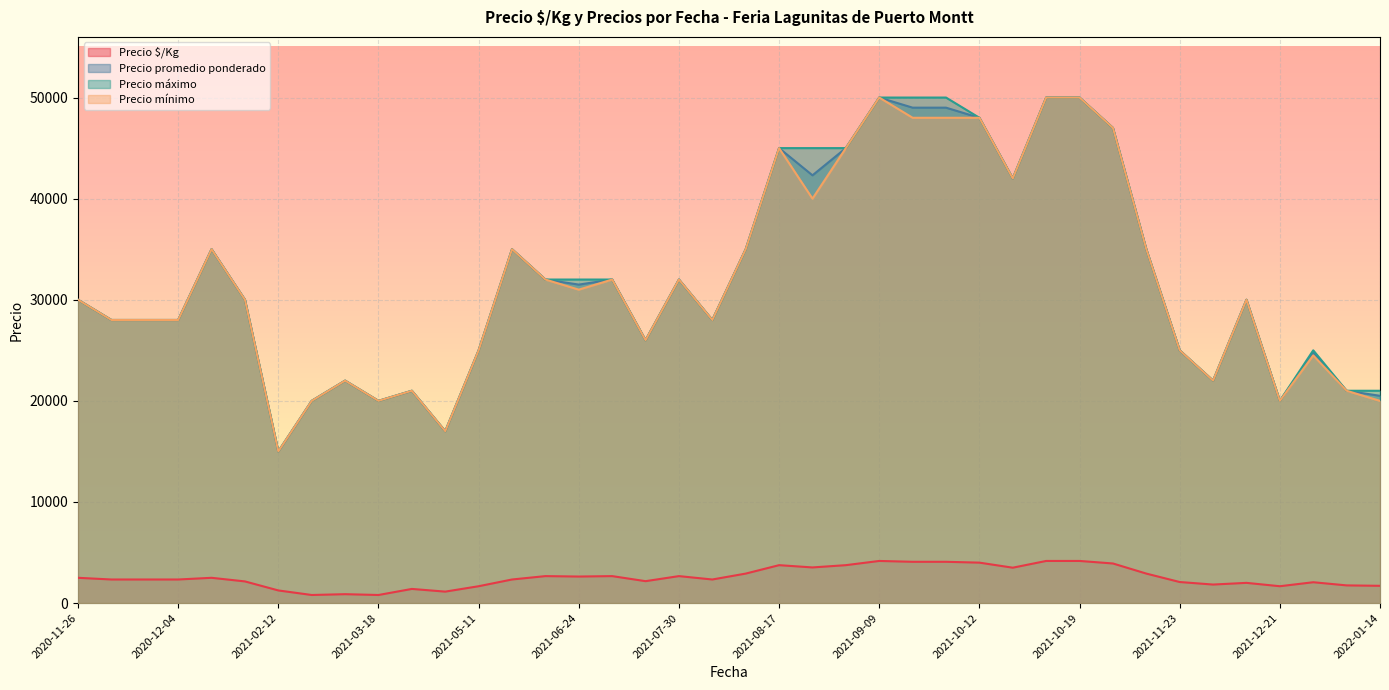

How many lines are shown in the chart?

4